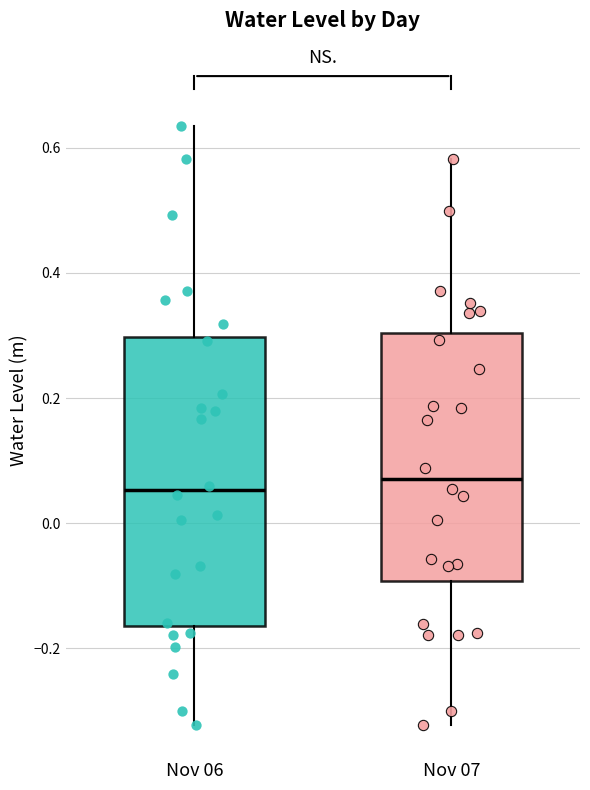

Reading left to right, read every box against the y-axis: the position of its median line, the range the box covers, and the ends of its whiskers. The values are not printed on the chart, so give them approximately, as read against the axis.

Nov 06: median 0.06, box -0.16 to 0.30, whiskers -0.32 to 0.64
Nov 07: median 0.08, box -0.10 to 0.30, whiskers -0.32 to 0.58